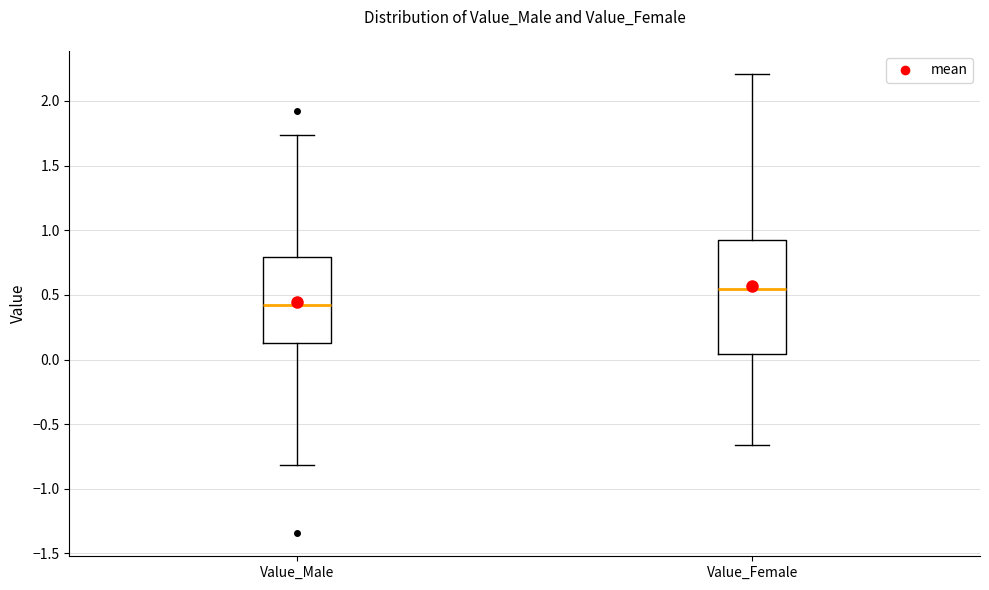

Reading left to right, transcribe this box plot: for each box, give where its median line is, the range the box spans, and where its two whiskers end, as read against the y-axis. The values are not printed on the chart, so give them approximately, as read against the axis.

Value_Male: median 0.40, box 0.15 to 0.80, whiskers -0.80 to 1.75
Value_Female: median 0.55, box 0.05 to 0.95, whiskers -0.65 to 2.20